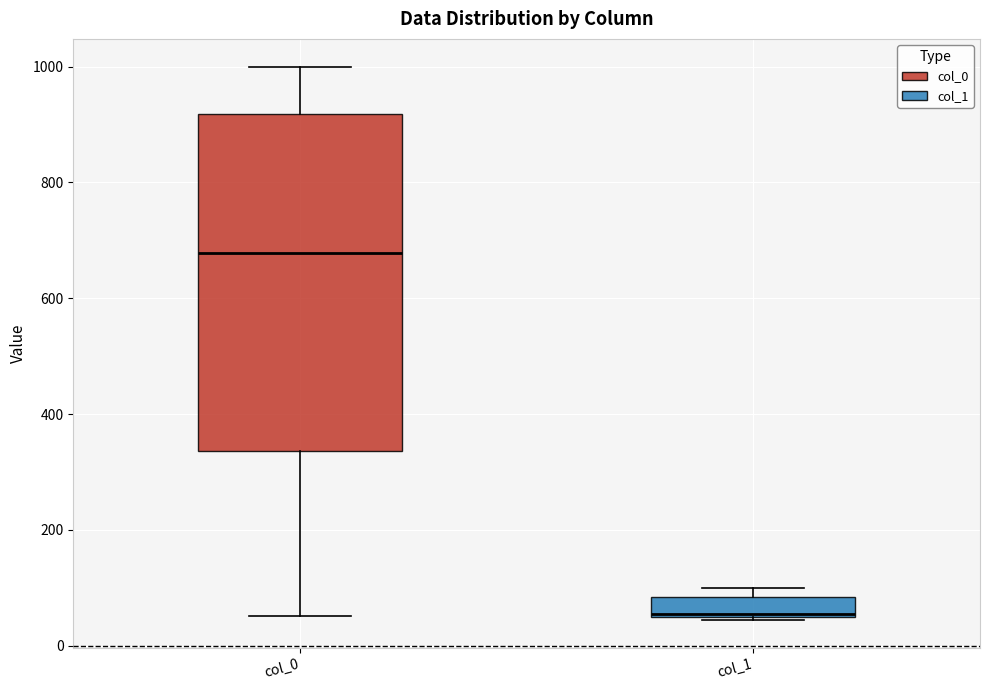

Reading left to right, read every box against the y-axis: the position of its median line, the range the box covers, and the ends of its whiskers. The values are not printed on the chart, so give them approximately, as read against the axis.

col_0: median 680, box 340 to 920, whiskers 60 to 1000
col_1: median 60, box 40 to 80, whiskers 40 to 100